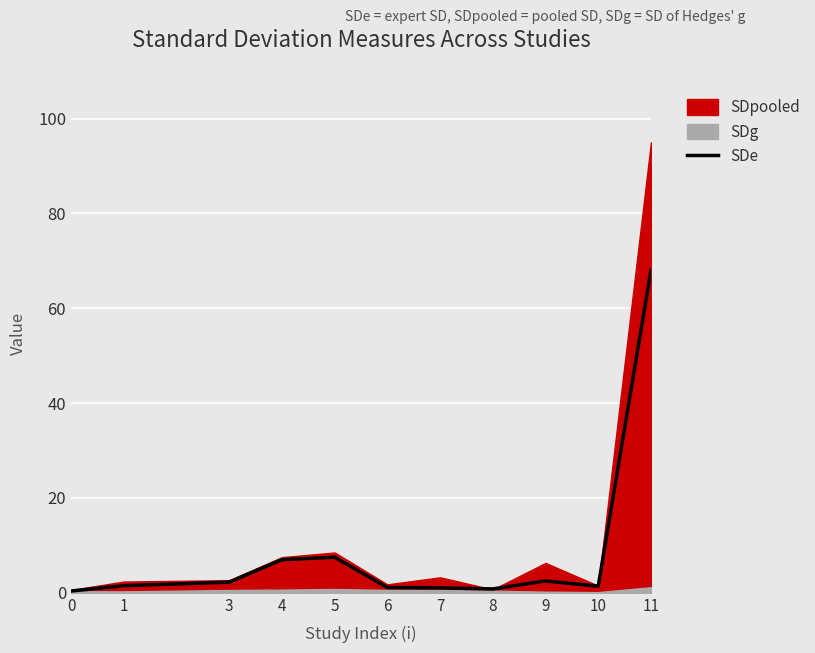

What is the value of the 4th point from the left?

7.0